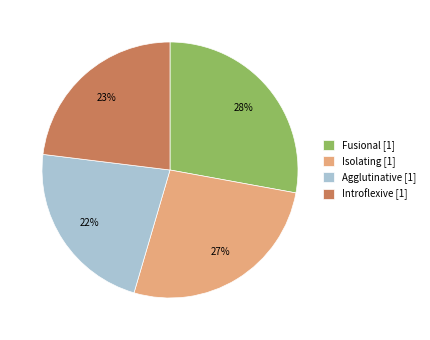

How many slices are in this pie chart?

4